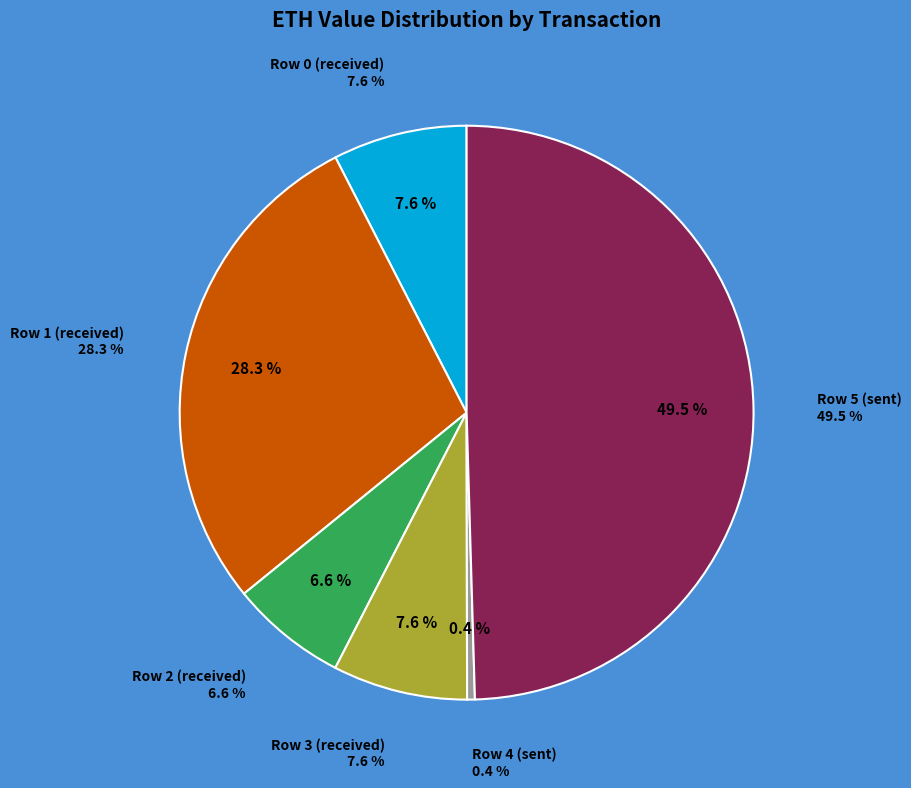

How many slices are in this pie chart?

6